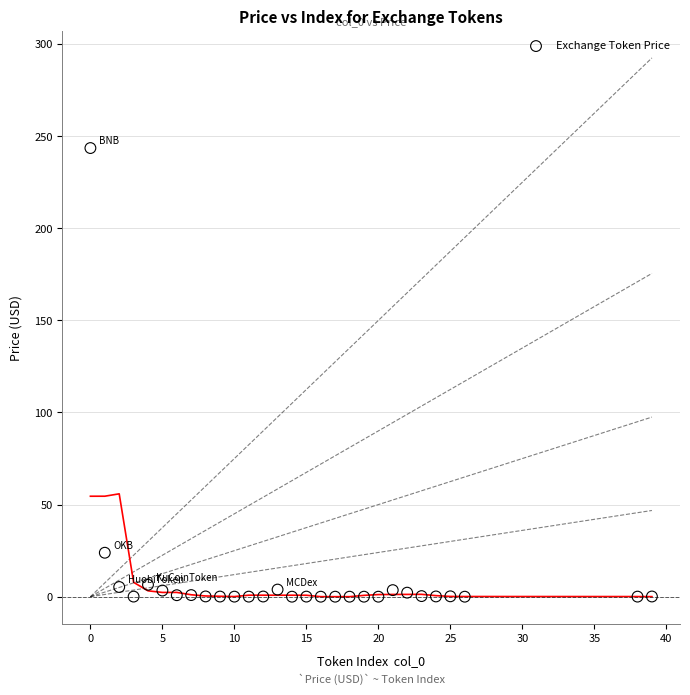

What is the range of X values (max minus min)?

39.0